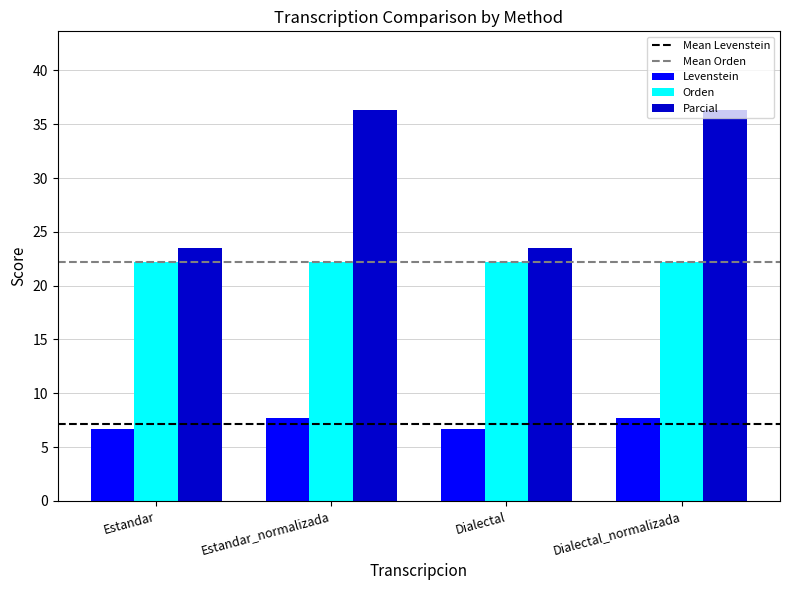

At which label does Parcial first exceed 36?

Estandar_normalizada